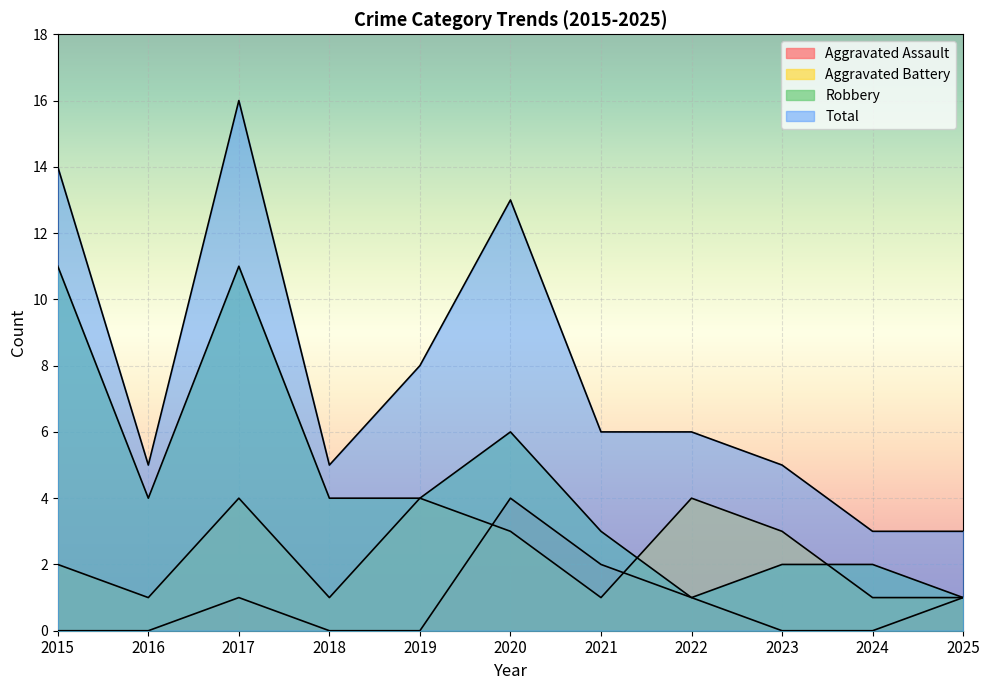

What is the difference between the second highest and second lowest values in the Aggravated Battery series?

3